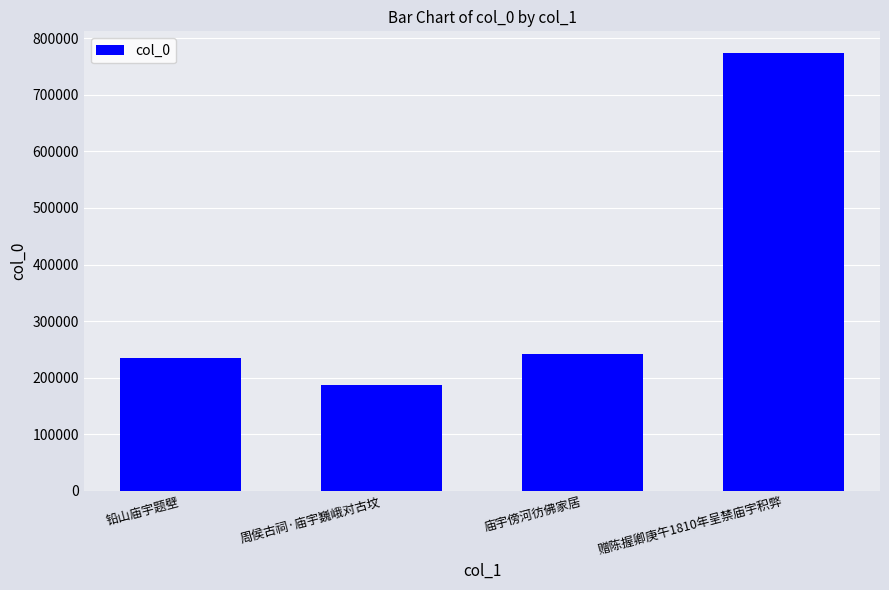

Reading left to right, what are all the values shown in this chart?

234231	187774	242259	773651